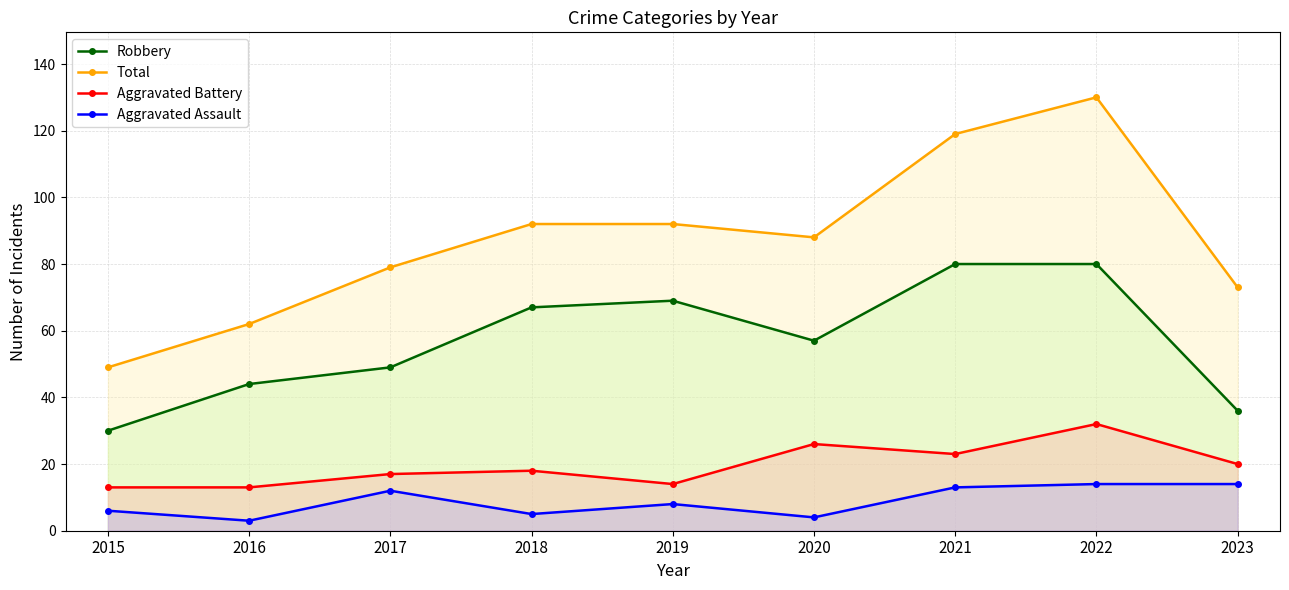

What is the value of the Aggravated Assault point at the 4th from the left?

5